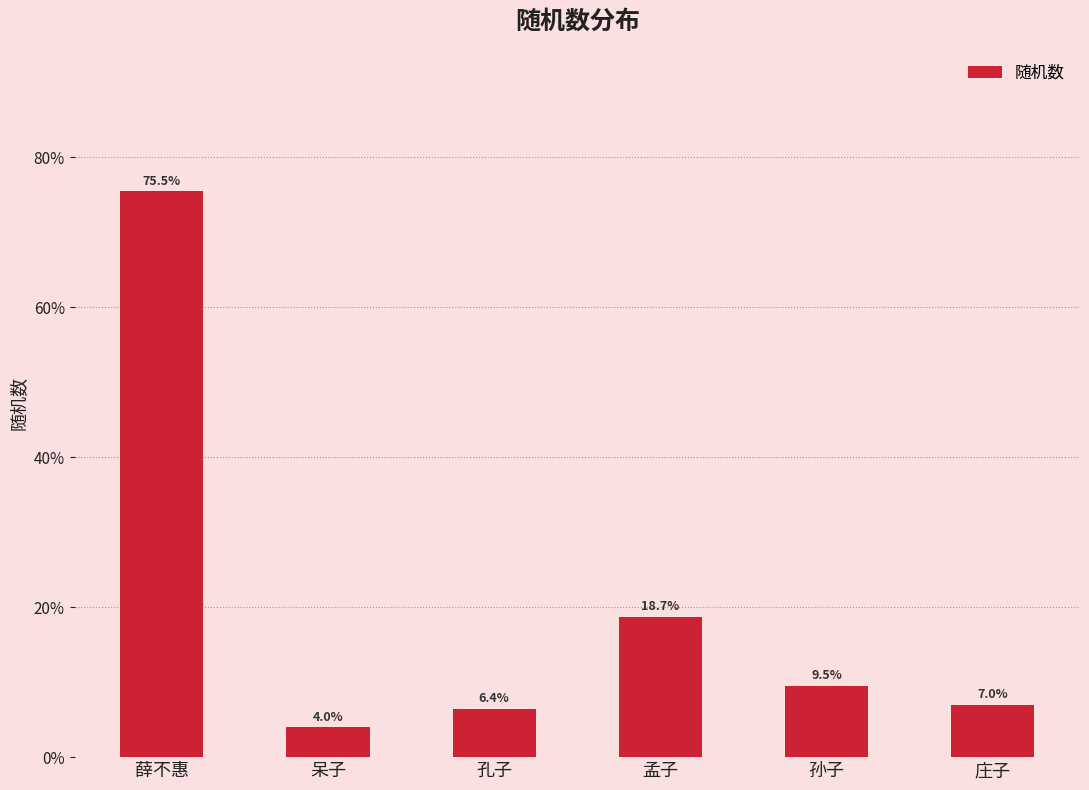

Are the bars horizontal?

No